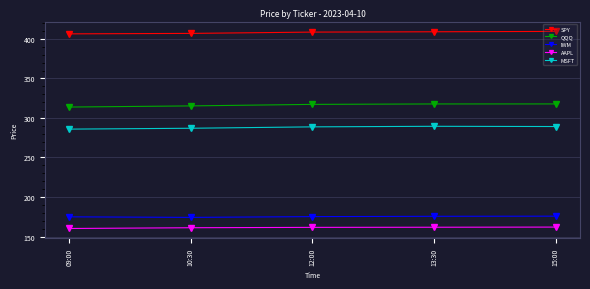

At 12:00, list the series in order from smallest to largest.

AAPL, IWM, MSFT, QQQ, SPY